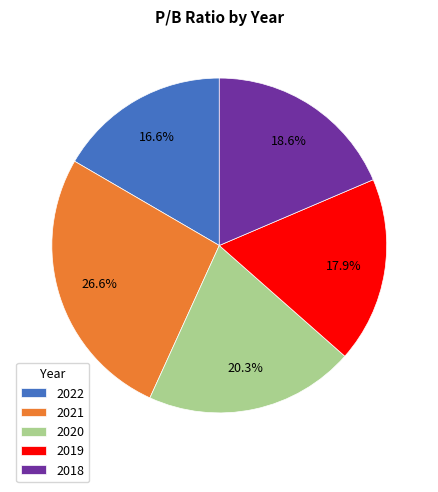

Is it true that 2022 is 11% of the pie?

False